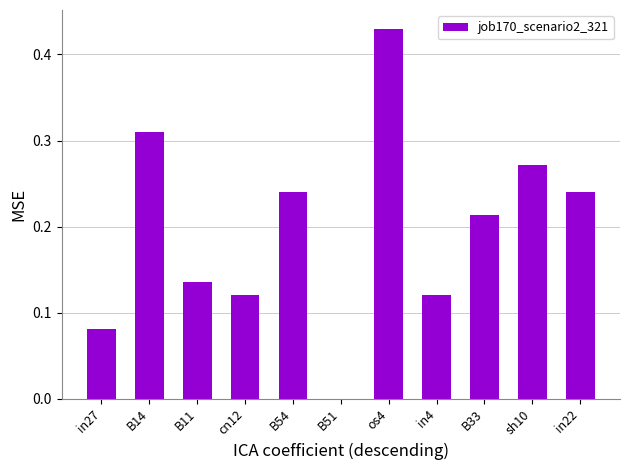

Between in27 and B33, which is larger?

B33